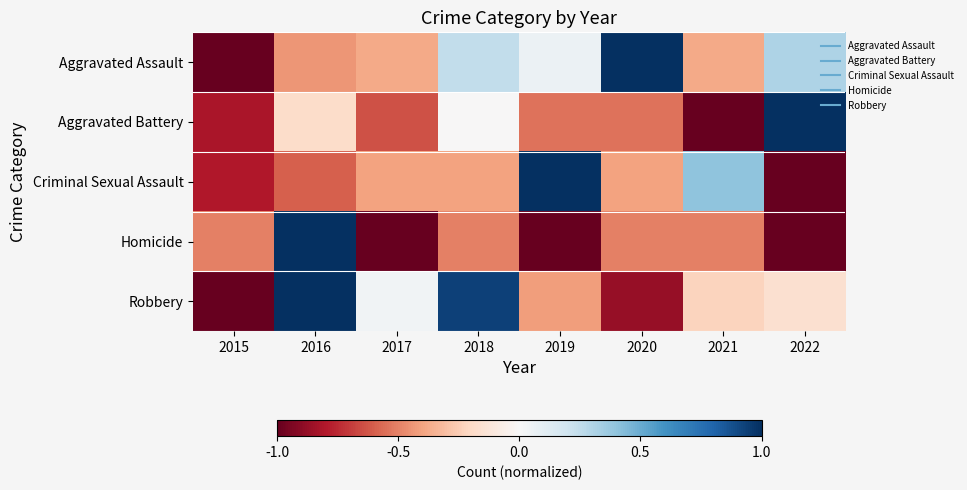

Reading left to right, extract all data points from this chart.

Aggravated Assault: 2015=-1.0	2016=-0.4	2017=-0.4	2018=0.2	2019=0.1	2020=1.0	2021=-0.4	2022=0.3
Aggravated Battery: 2015=-0.8	2016=-0.2	2017=-0.6	2018=-0.0	2019=-0.5	2020=-0.5	2021=-1.0	2022=1.0
Criminal Sexual Assault: 2015=-0.8	2016=-0.6	2017=-0.4	2018=-0.4	2019=1.0	2020=-0.4	2021=0.4	2022=-1.0
Homicide: 2015=-0.5	2016=1.0	2017=-1.0	2018=-0.5	2019=-1.0	2020=-0.5	2021=-0.5	2022=-1.0
Robbery: 2015=-1.0	2016=1.0	2017=0.0	2018=0.9	2019=-0.4	2020=-0.9	2021=-0.2	2022=-0.2